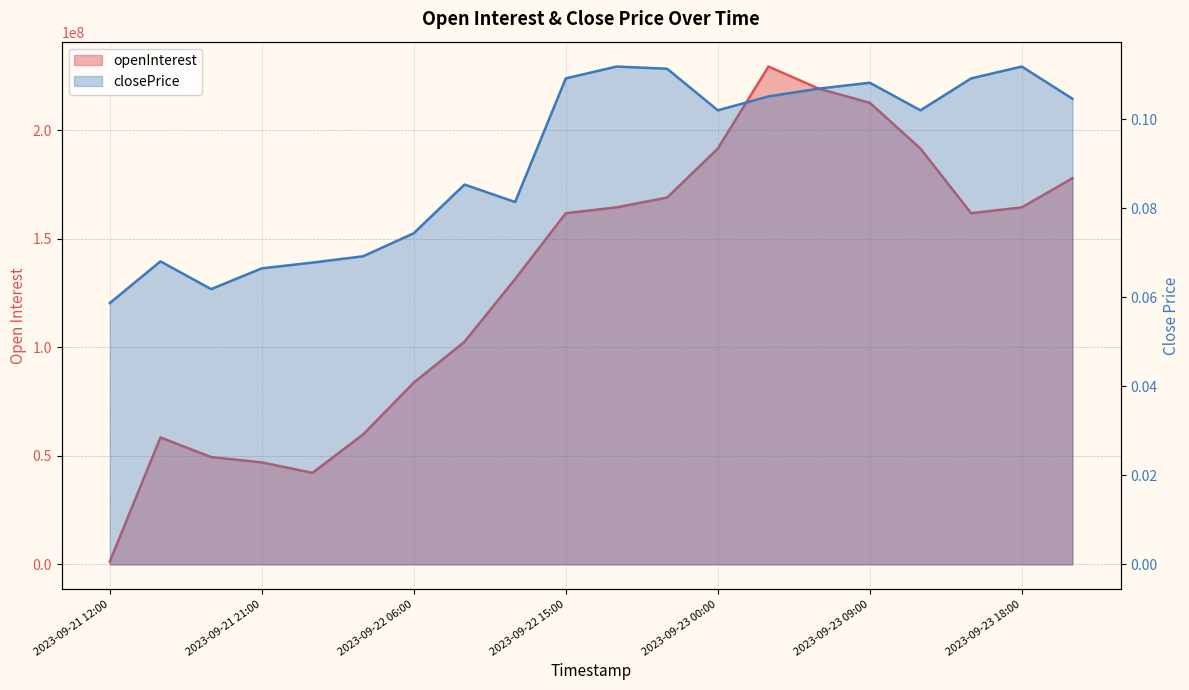

Is it true that closePrice equals 0.0 at 2023-09-22 06:00?

False